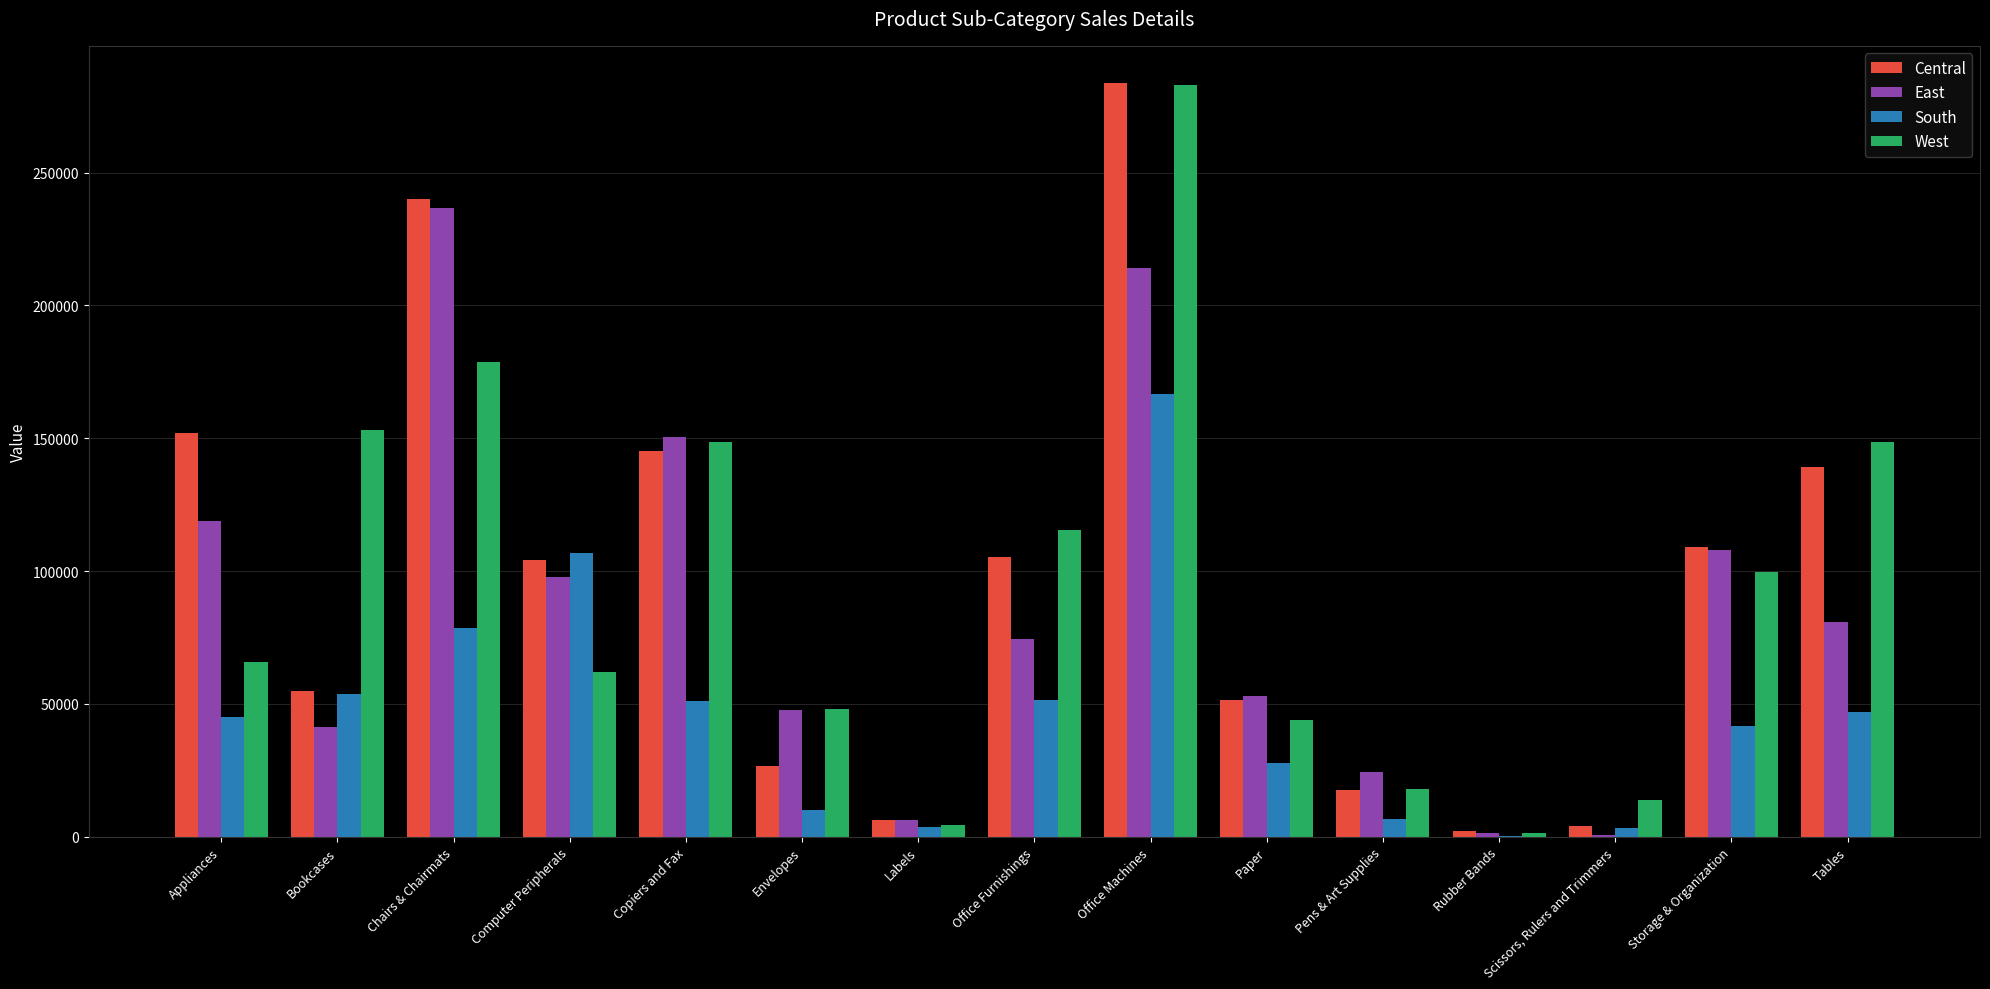

Which category has the highest value in the East series?

Chairs & Chairmats